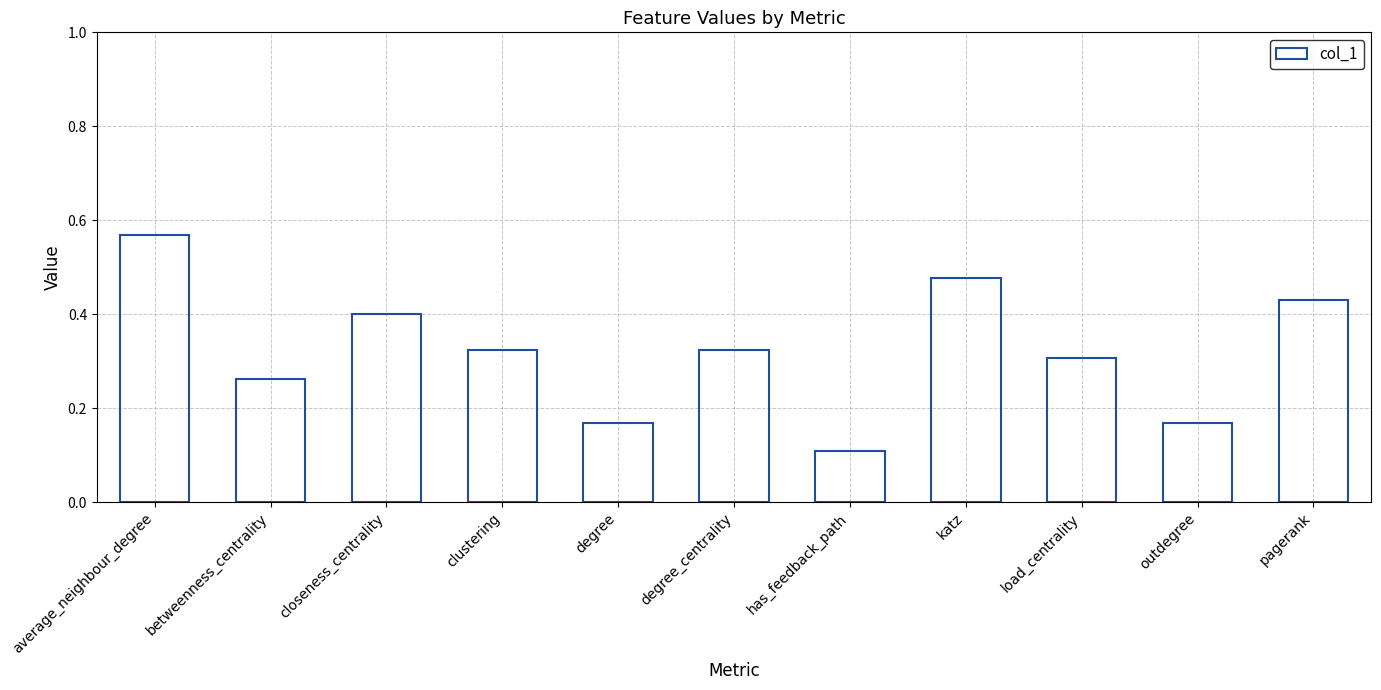

Does the chart contain stacked bars?

No